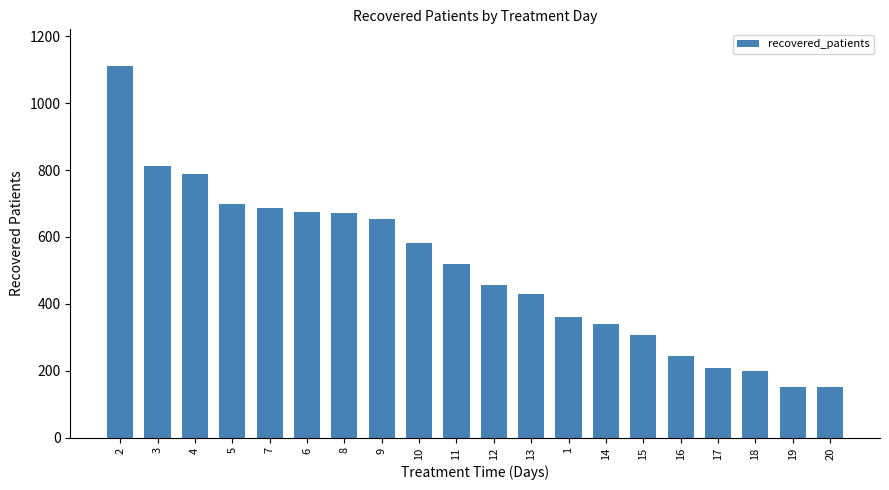

What is the maximum value shown in the chart?

1110